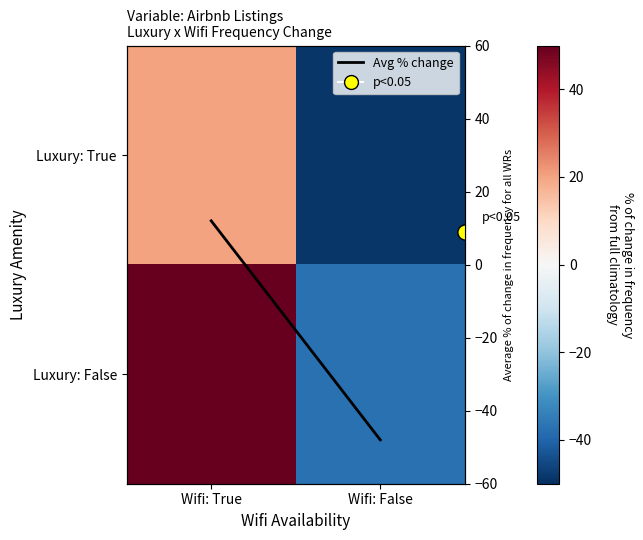

What is the greatest value displayed?

65.7